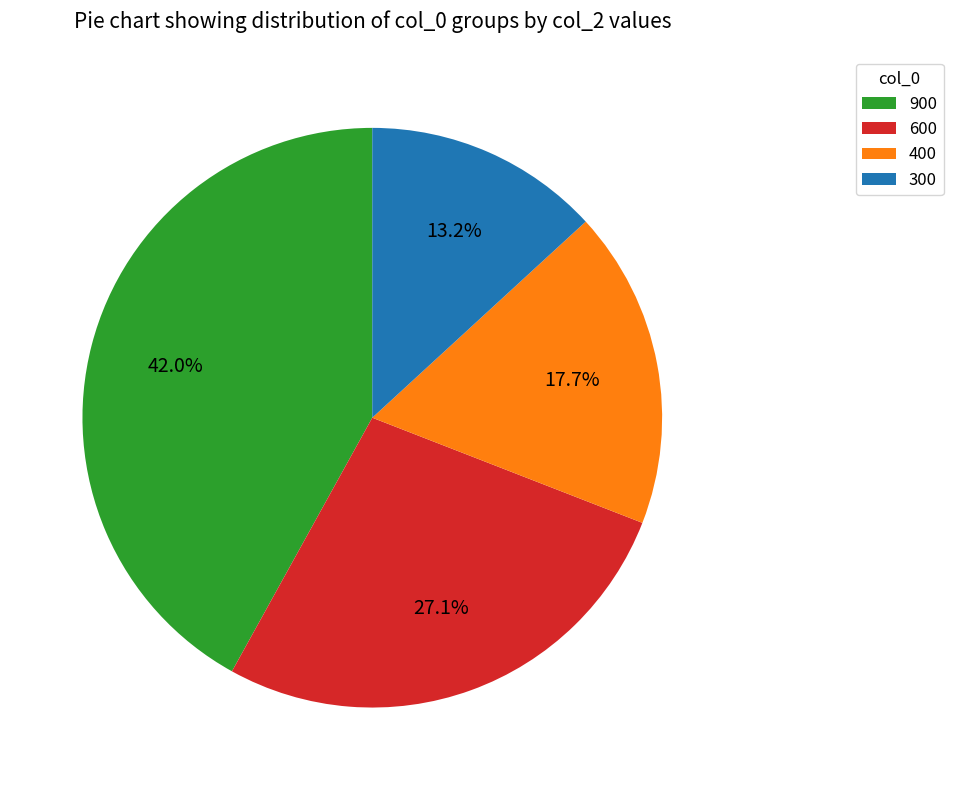

Is 300 the majority of the pie?

No